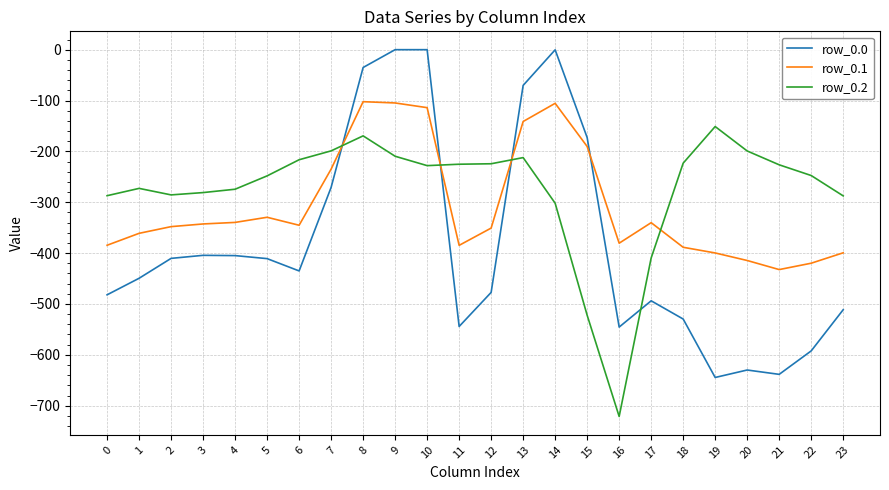

At which label does row_0.2 first exceed -227?

6